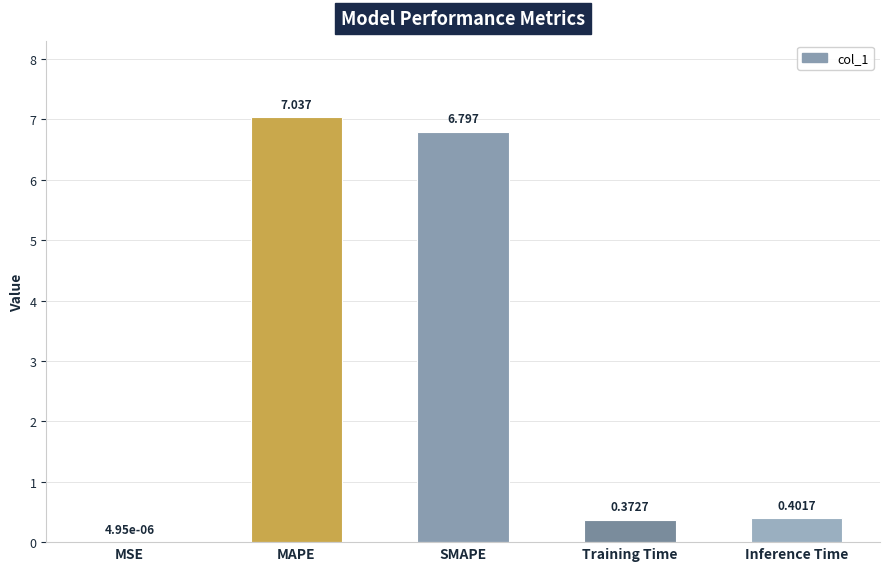

Which has a higher value, SMAPE or MAPE?

MAPE